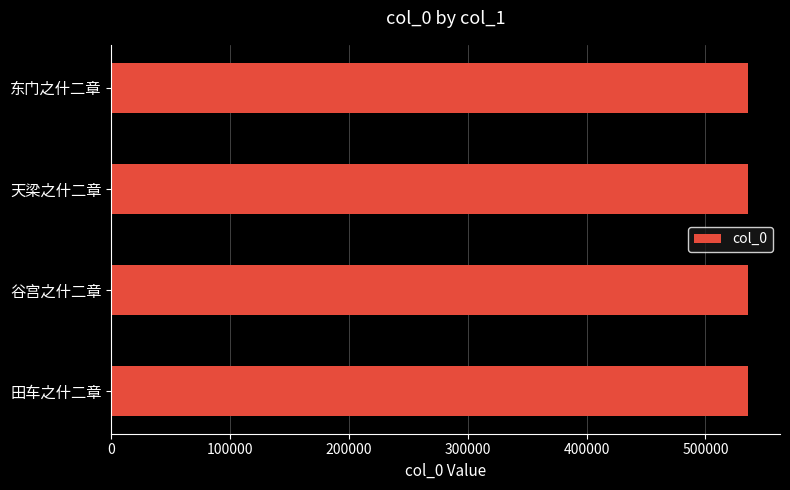

What is the greatest value displayed?

535898